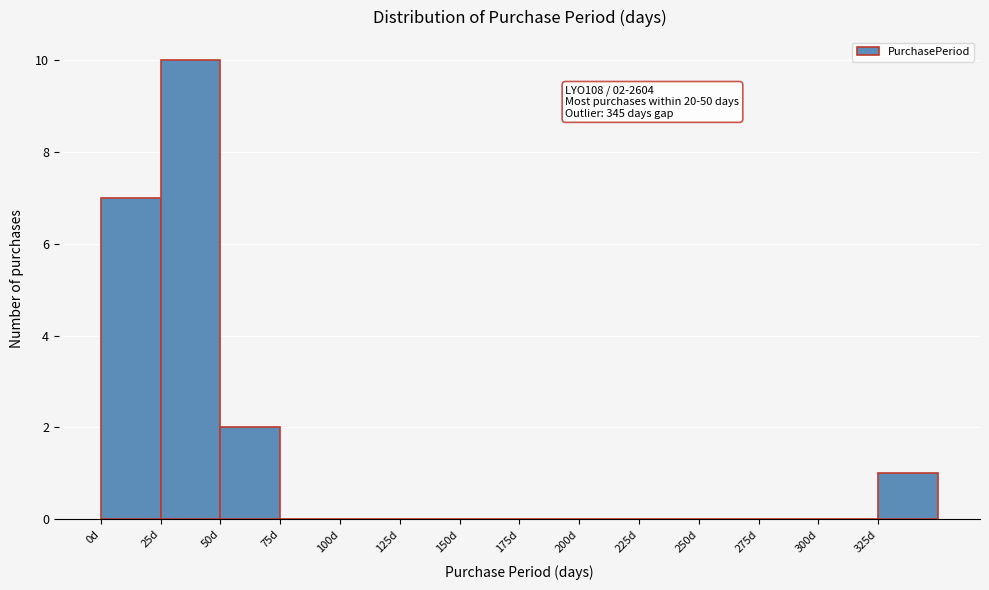

Which range on the x-axis has the tallest bar?

25 to 50